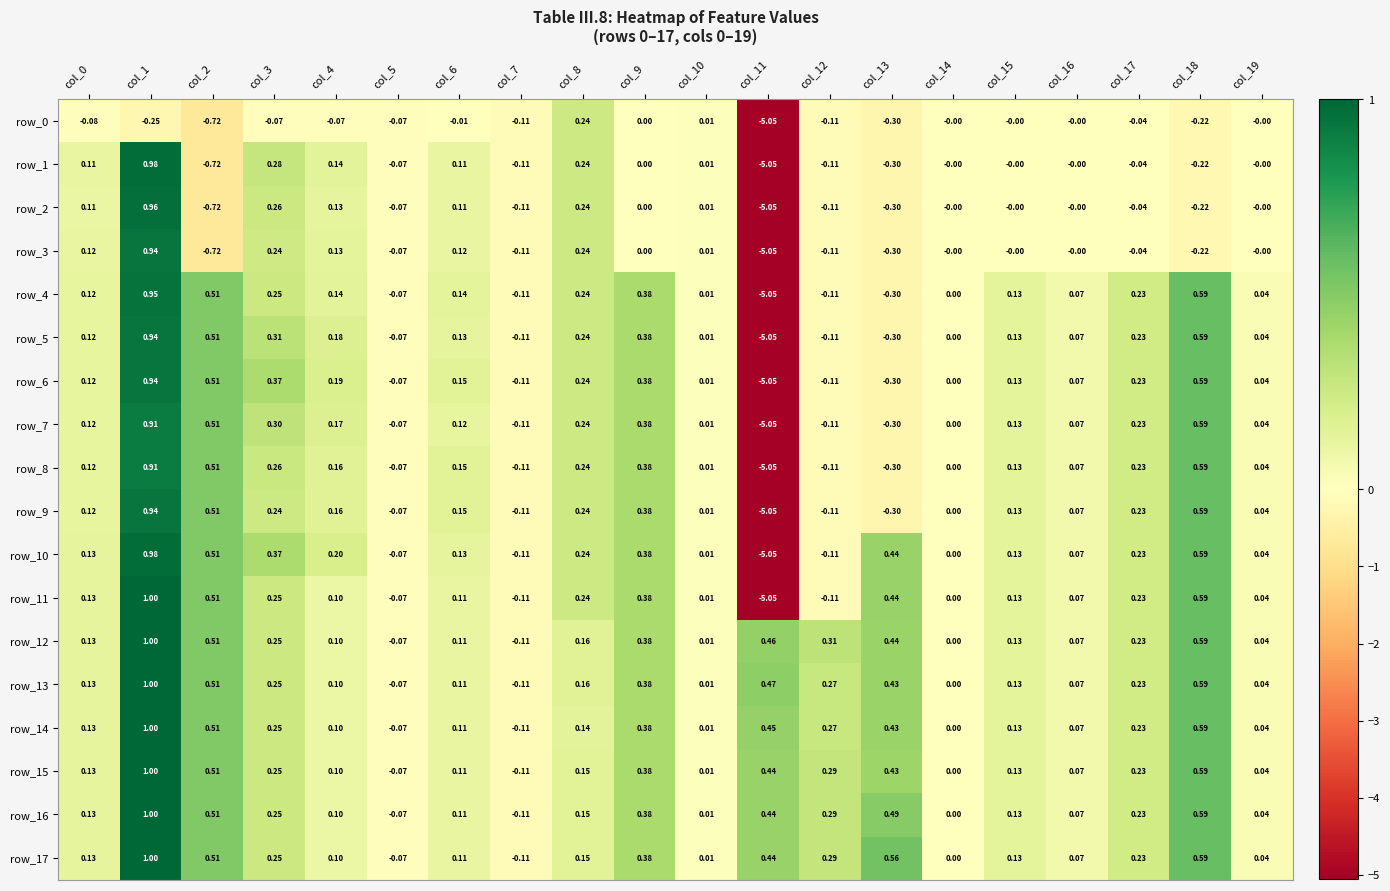

Which label corresponds to the smallest value in the chart?

col_11